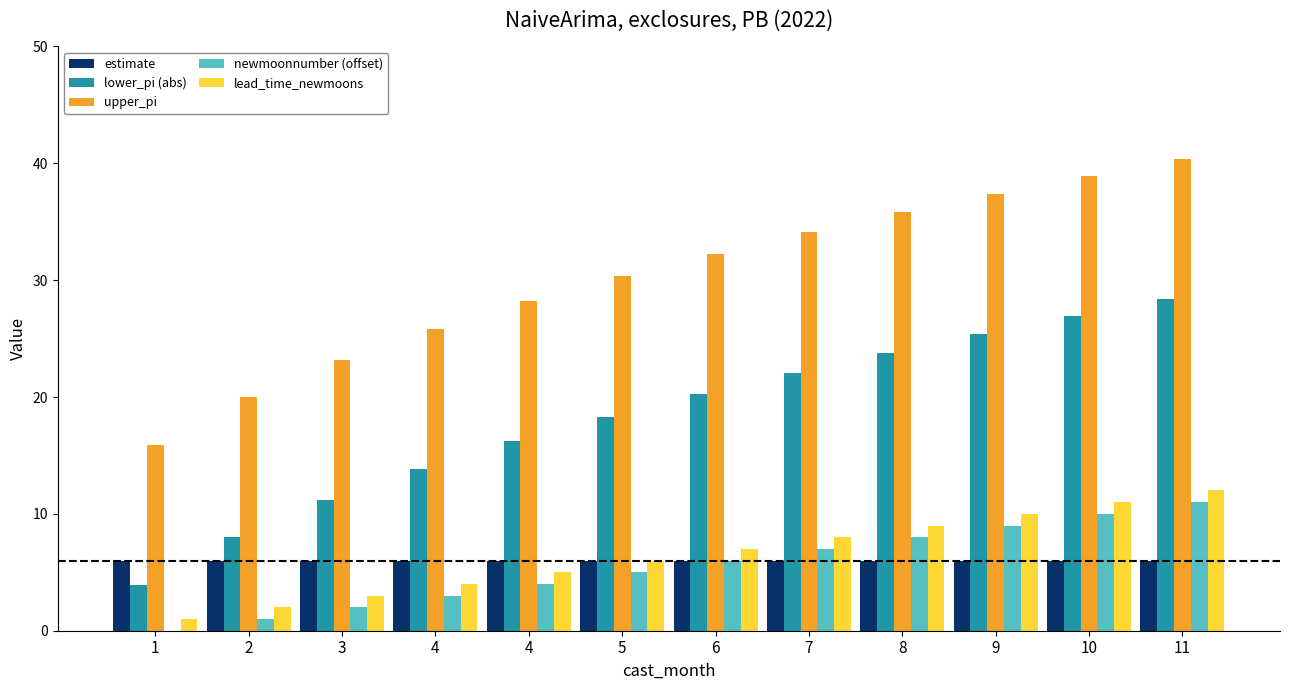

What is the minimum value for upper_pi?

15.9